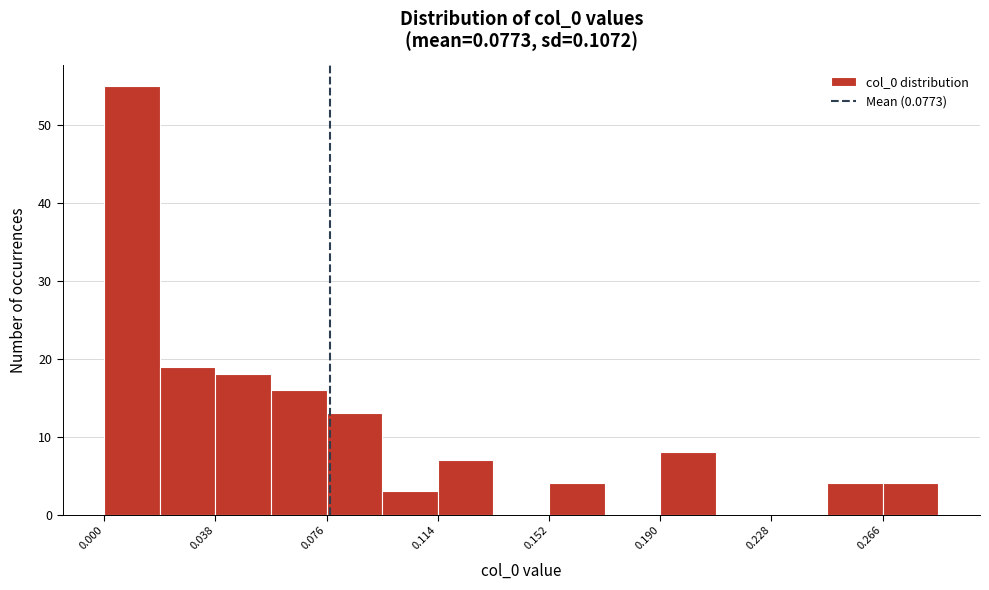

Read against the x-axis, roughly where is the centre of the tallest bar?

0.010